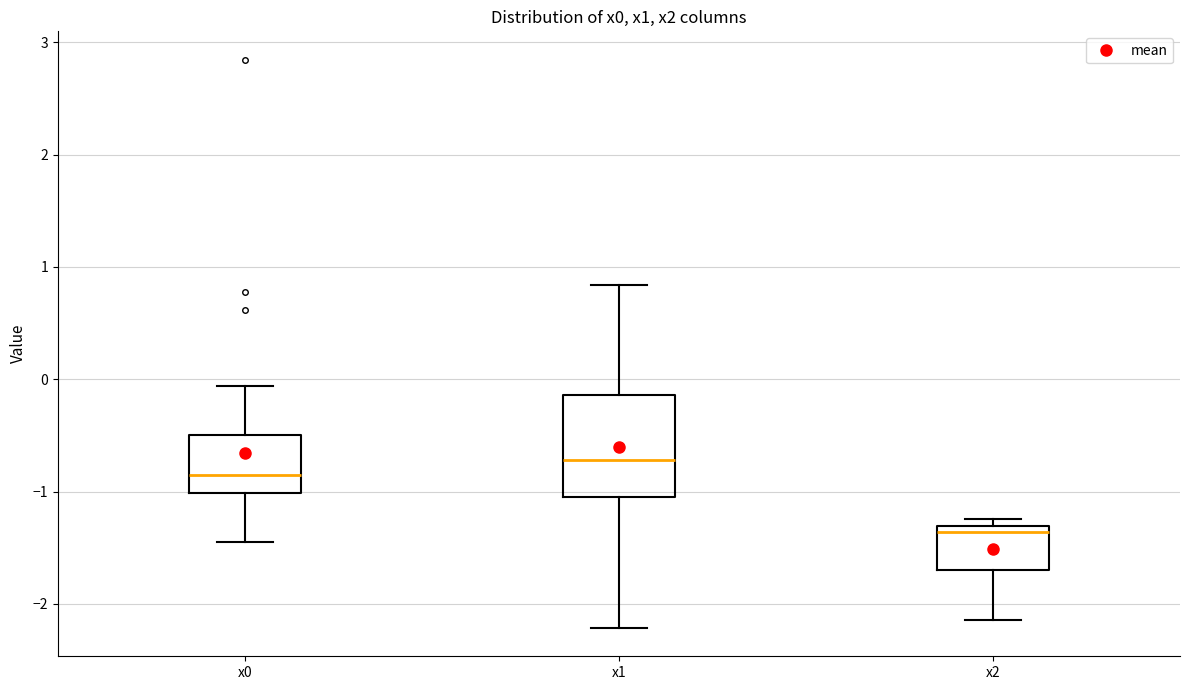

Where does the median line of the box for x1 sit on the y-axis? The values are not printed on the chart, so give them approximately, as read against the axis.

-0.7